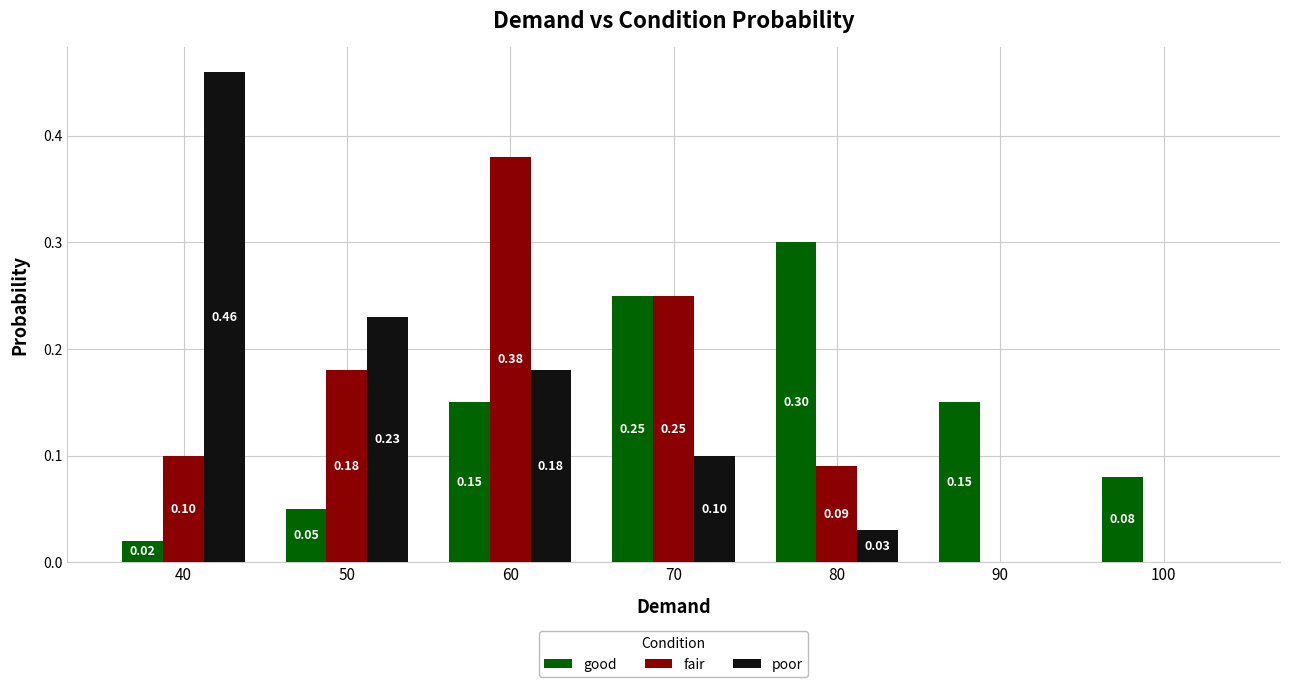

Which series changed the most between 50 and 100?

poor